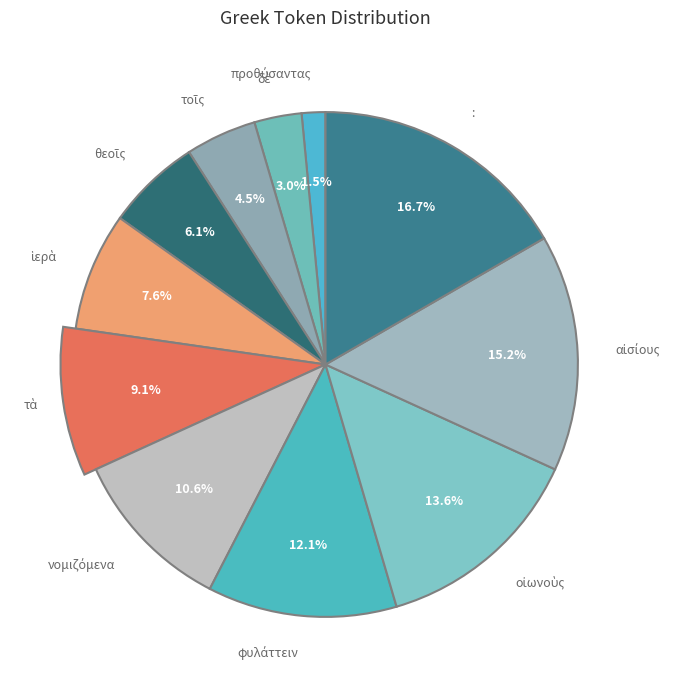

True or false: : accounts for 17% of the total.

True